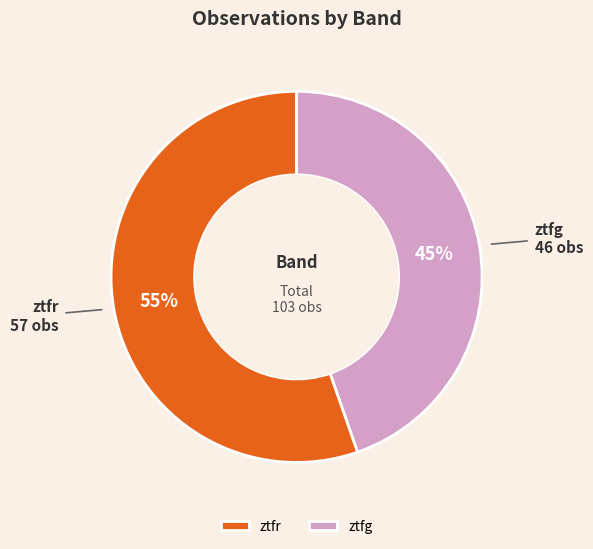

Which slice is the largest?

ztfr